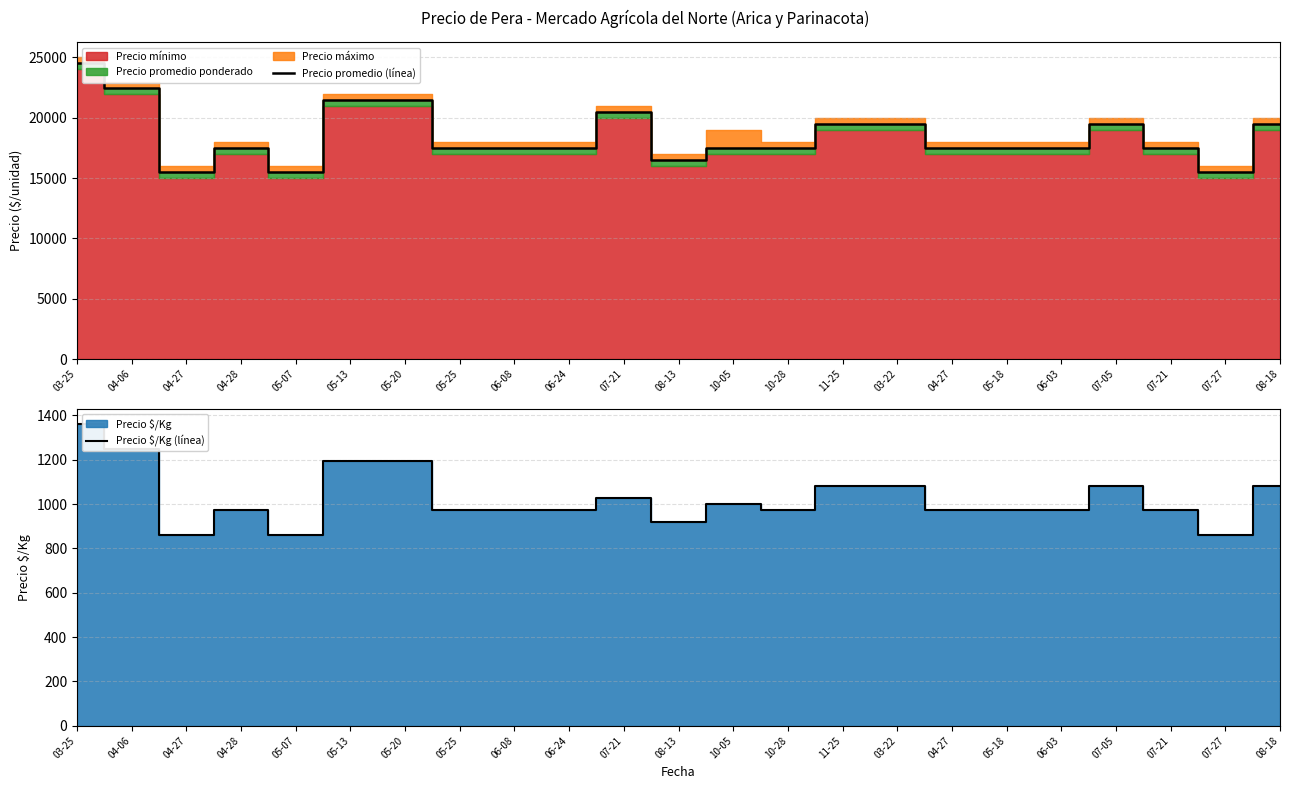

How many data points in Precio $/Kg (línea) are less than 972?

4